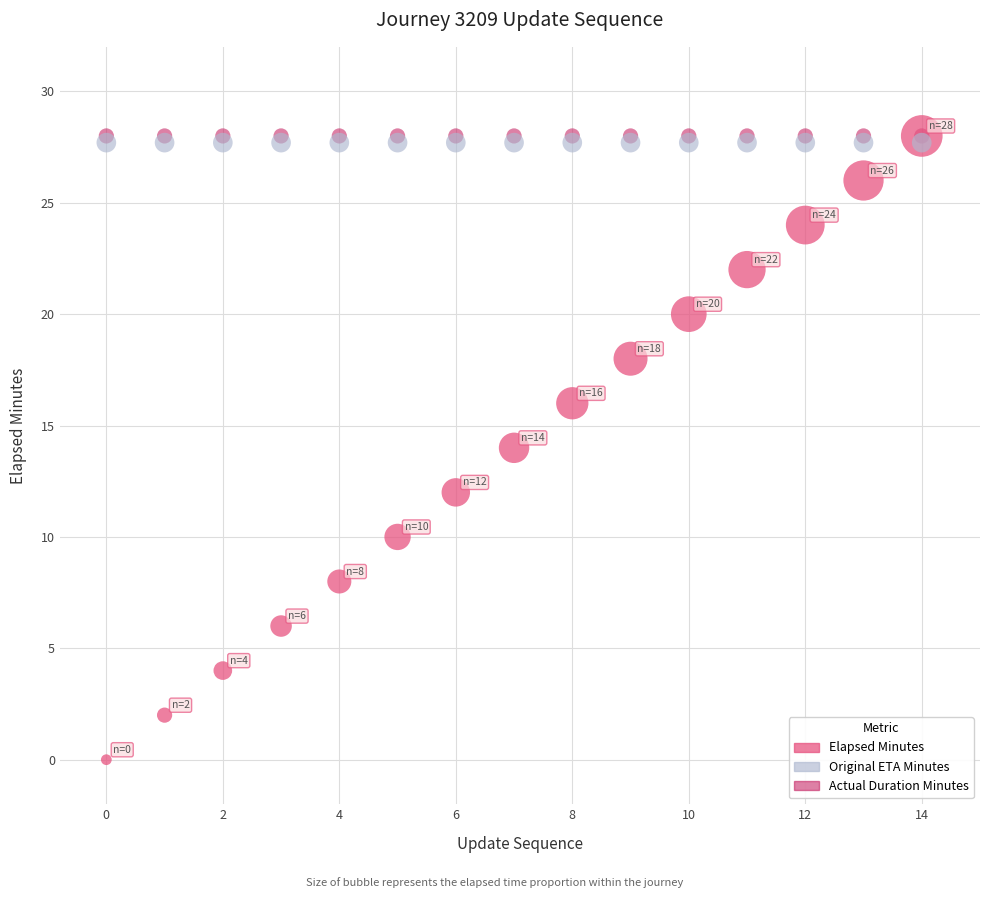

What are all the series names shown in the legend?

Elapsed Minutes, Original ETA Minutes, Actual Duration Minutes